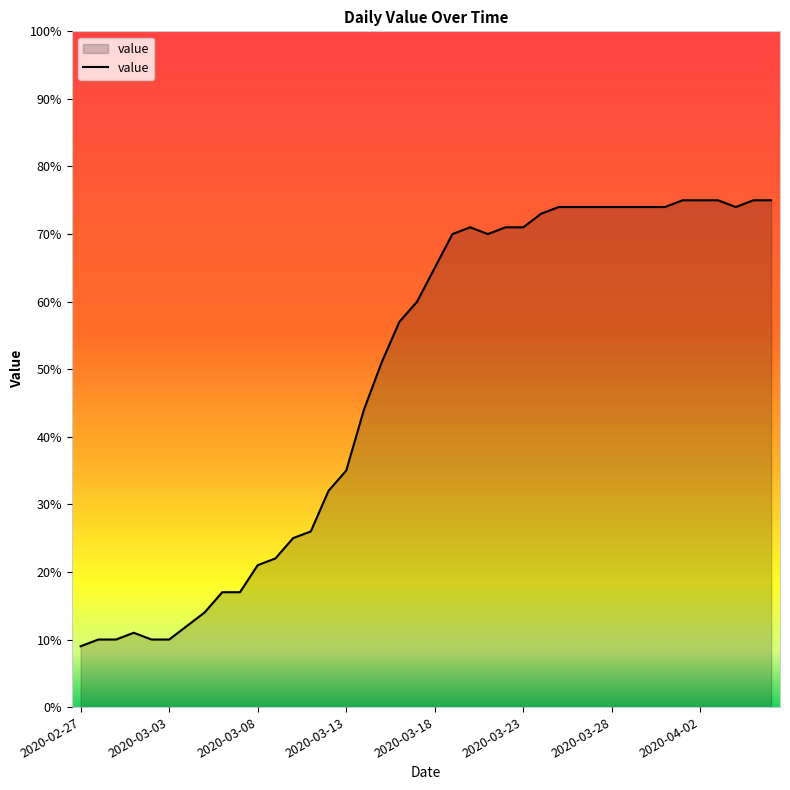

What is the difference between the maximum and minimum values?

66